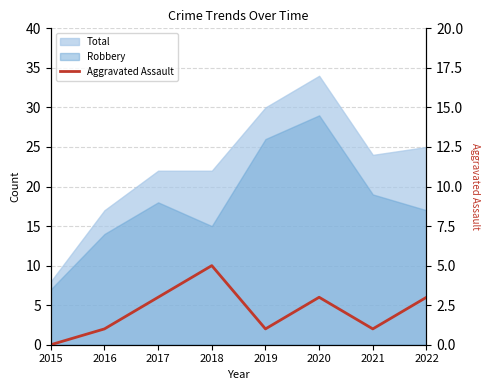

Reading left to right, extract all data points from this chart.

0	1	3	5	1	3	1	3